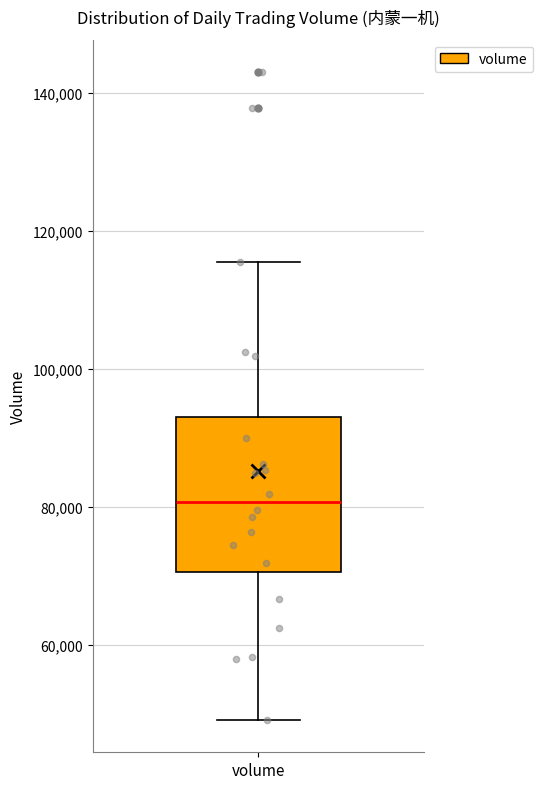

Read this box plot against the y-axis: the position of the median line, the range covered by the box, and the ends of both whiskers. The values are not printed on the chart, so give them approximately, as read against the axis.

median 80000, box 70000 to 92000, whiskers 50000 to 116000